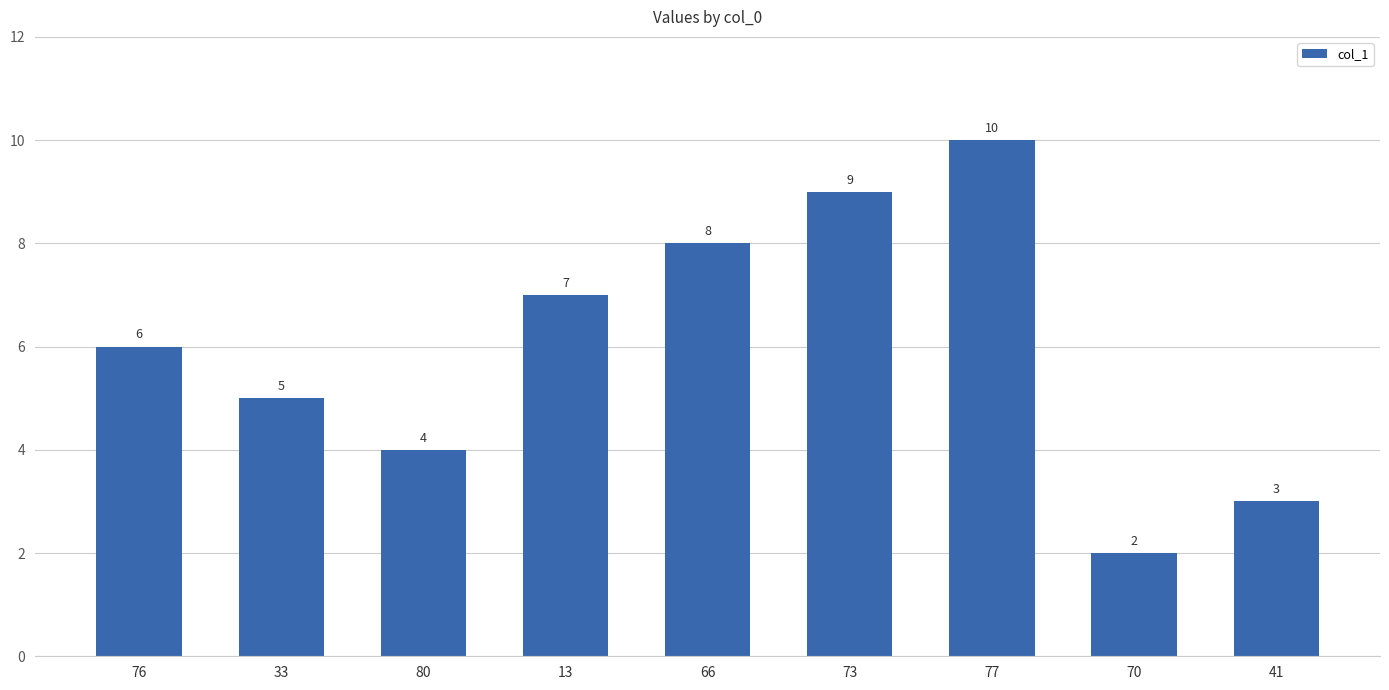

List the labels in order of value, smallest first.

70, 41, 80, 33, 76, 13, 66, 73, 77